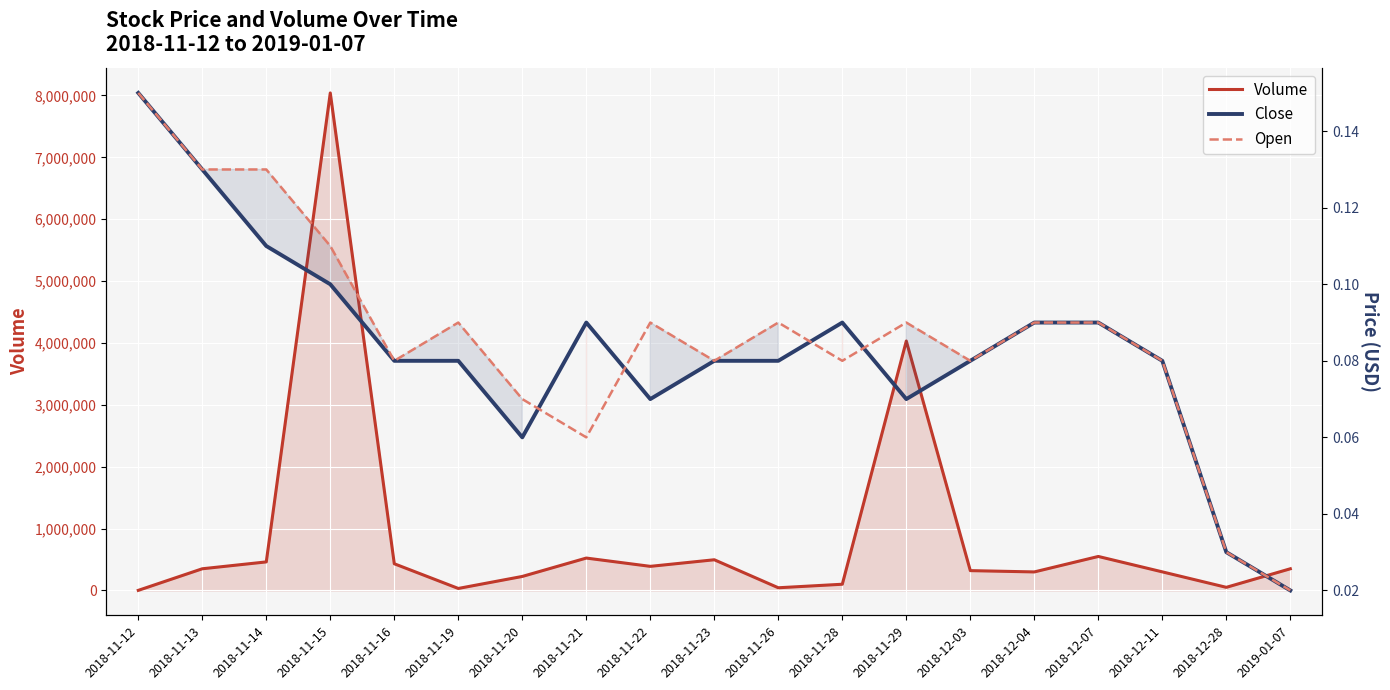

True or false: Volume line has a value of 645.0 at 2018-11-12.

False